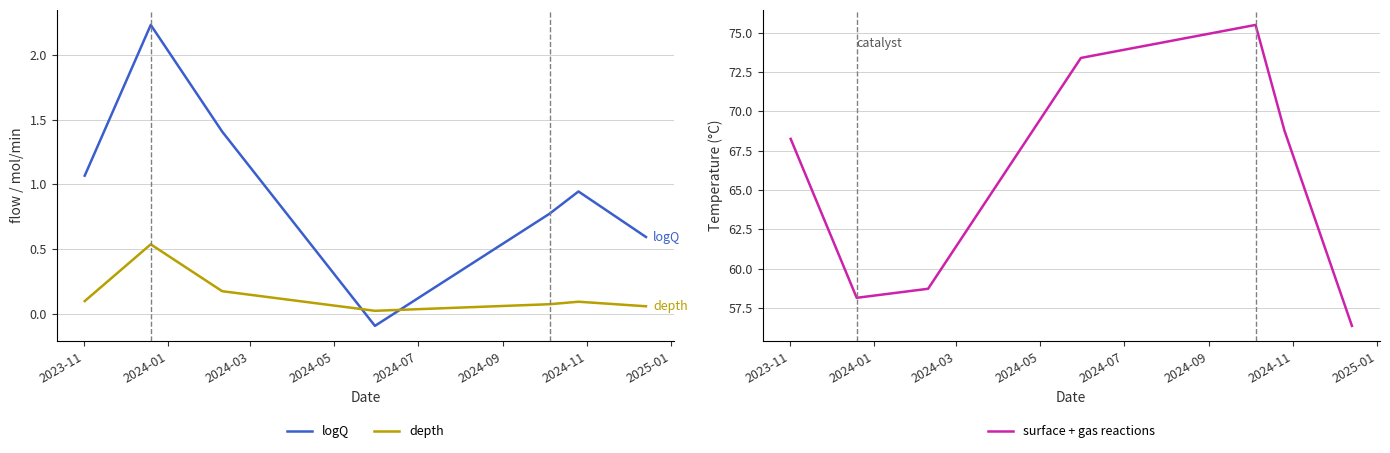

Which series has the largest total across all categories?

surface + gas reactions